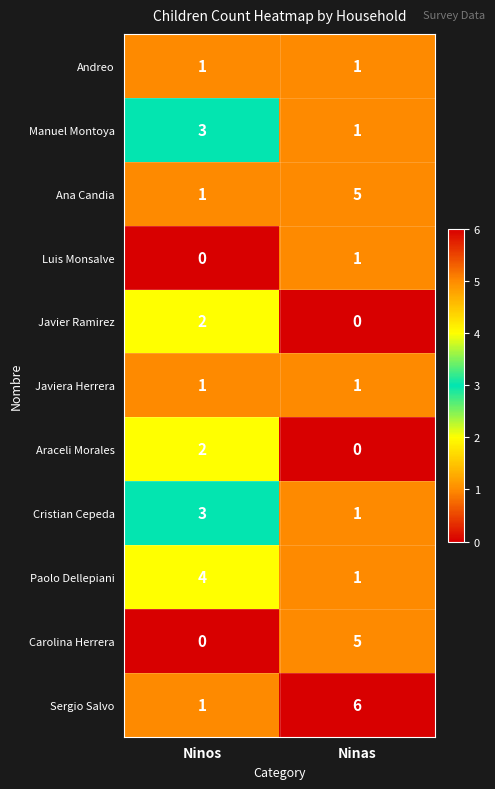

What is the difference between the highest and lowest values at Ninos?

4